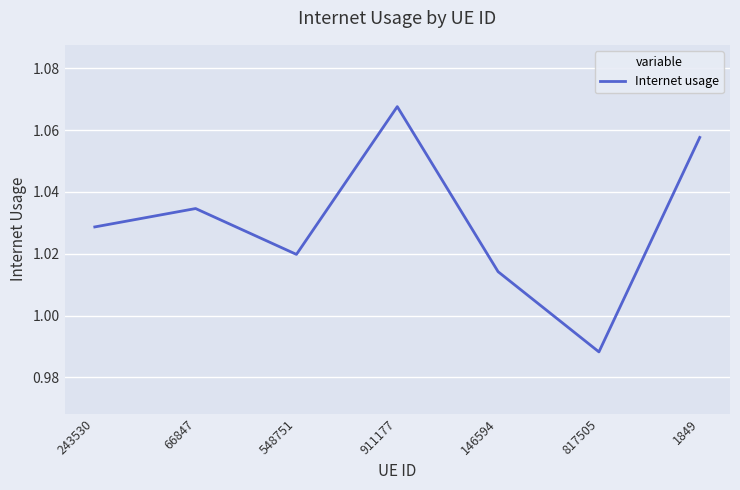

The value at 243530 is 1.7. True or false?

False